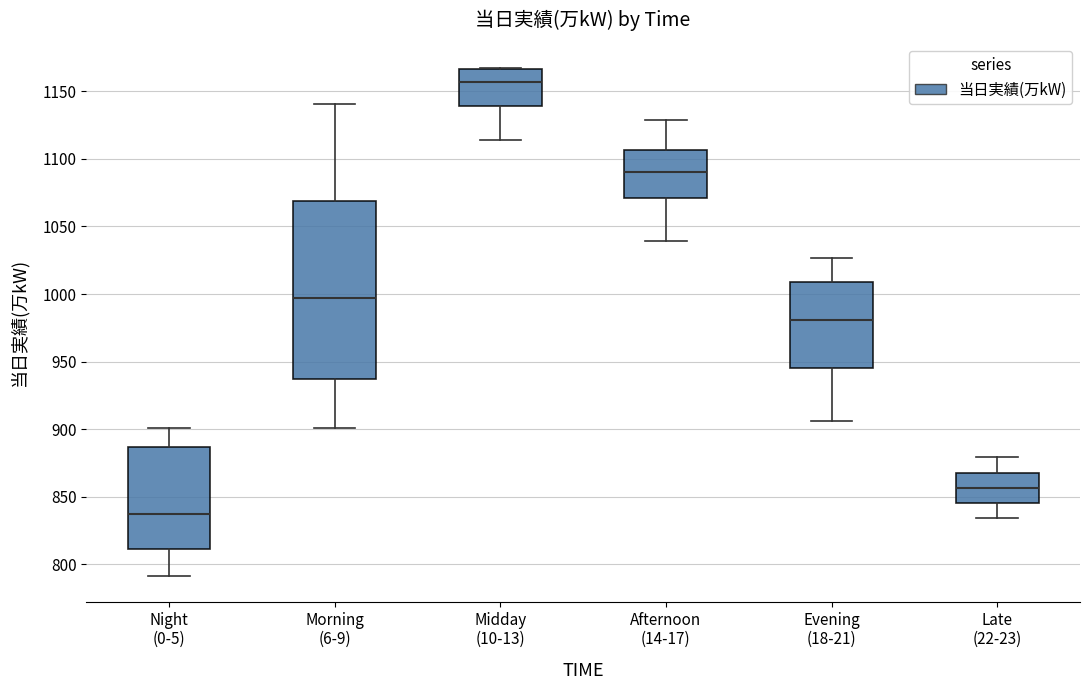

Reading left to right, read every box against the y-axis: the position of its median line, the range the box covers, and the ends of its whiskers. The values are not printed on the chart, so give them approximately, as read against the axis.

Night (0-5): median 835, box 810 to 885, whiskers 790 to 900
Morning (6-9): median 995, box 935 to 1070, whiskers 900 to 1140
Midday (10-13): median 1155, box 1140 to 1165, whiskers 1115 to 1165
Afternoon (14-17): median 1090, box 1070 to 1105, whiskers 1040 to 1130
Evening (18-21): median 980, box 945 to 1010, whiskers 905 to 1025
Late (22-23): median 855, box 845 to 870, whiskers 835 to 880